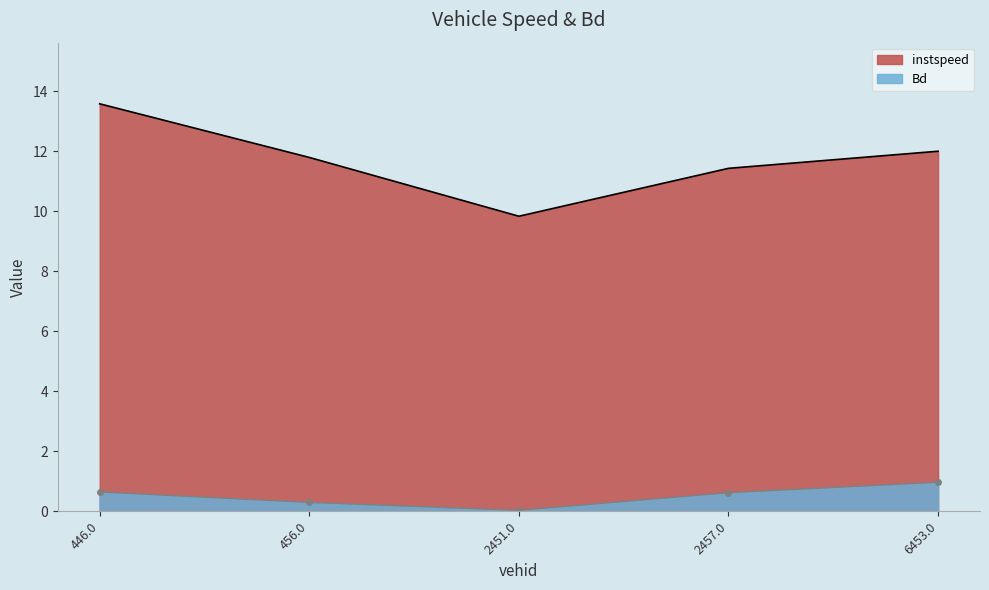

Which series has the widest spread of values?

instspeed